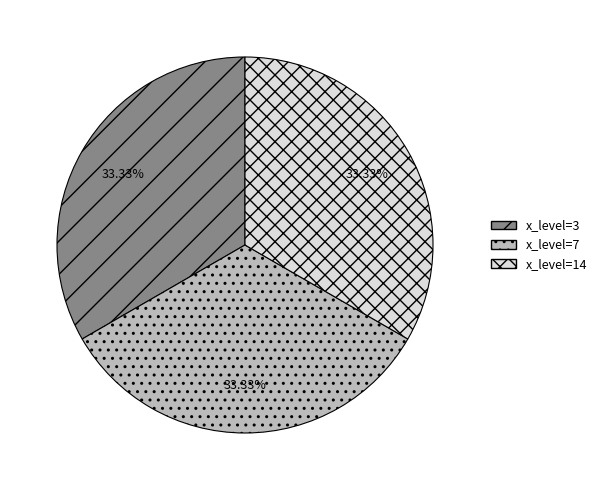

Is there a majority slice in this chart?

No